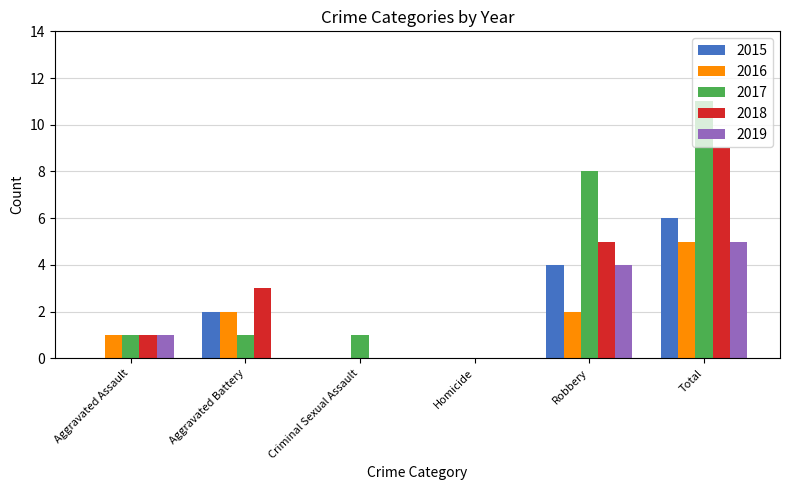

What is the greatest value displayed?

11